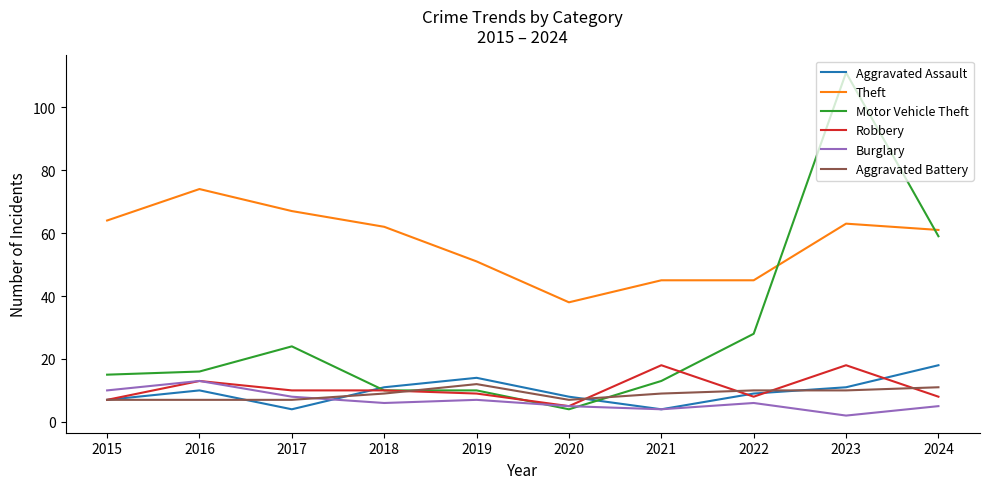

Reading right to left, what are all the values shown in this chart?

Aggravated Assault: 18	11	9	4	8	14	11	4	10	7
Theft: 61	63	45	45	38	51	62	67	74	64
Motor Vehicle Theft: 59	111	28	13	4	10	10	24	16	15
Robbery: 8	18	8	18	5	9	10	10	13	7
Burglary: 5	2	6	4	5	7	6	8	13	10
Aggravated Battery: 11	10	10	9	7	12	9	7	7	7